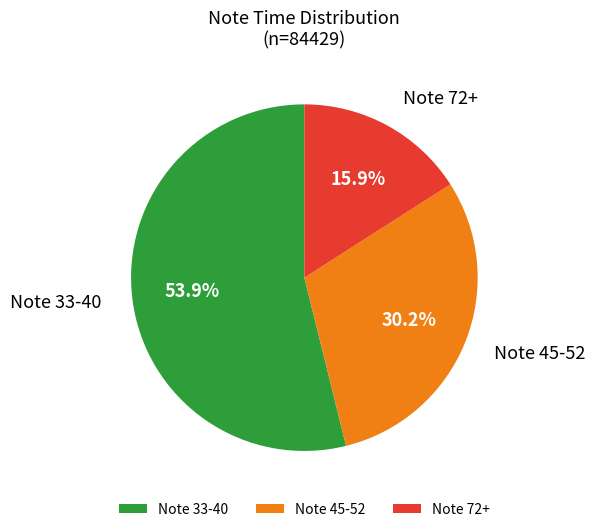

What is the smallest slice in the pie chart?

Note 72+